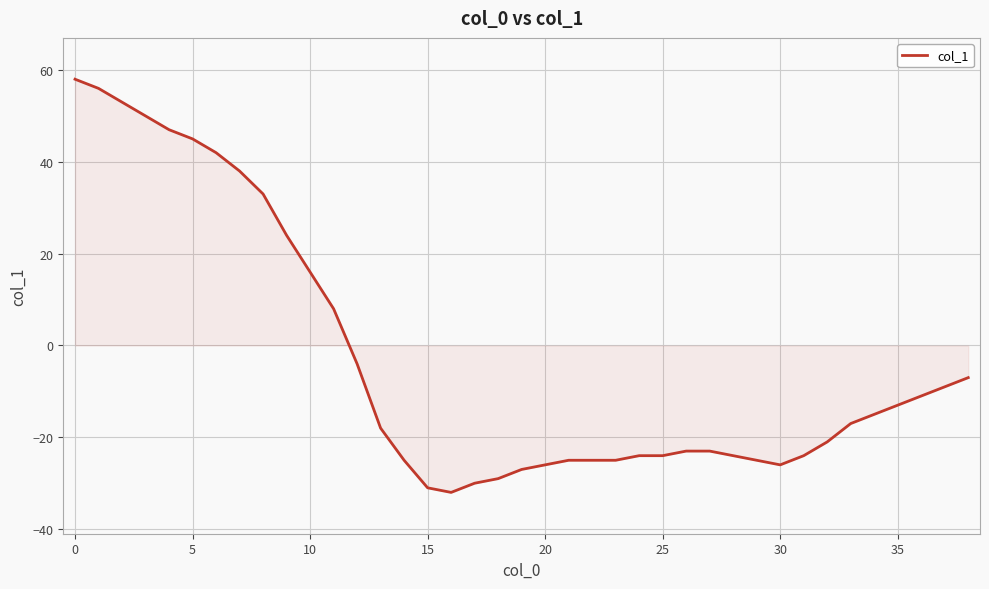

What is the difference between the maximum and minimum values?

90